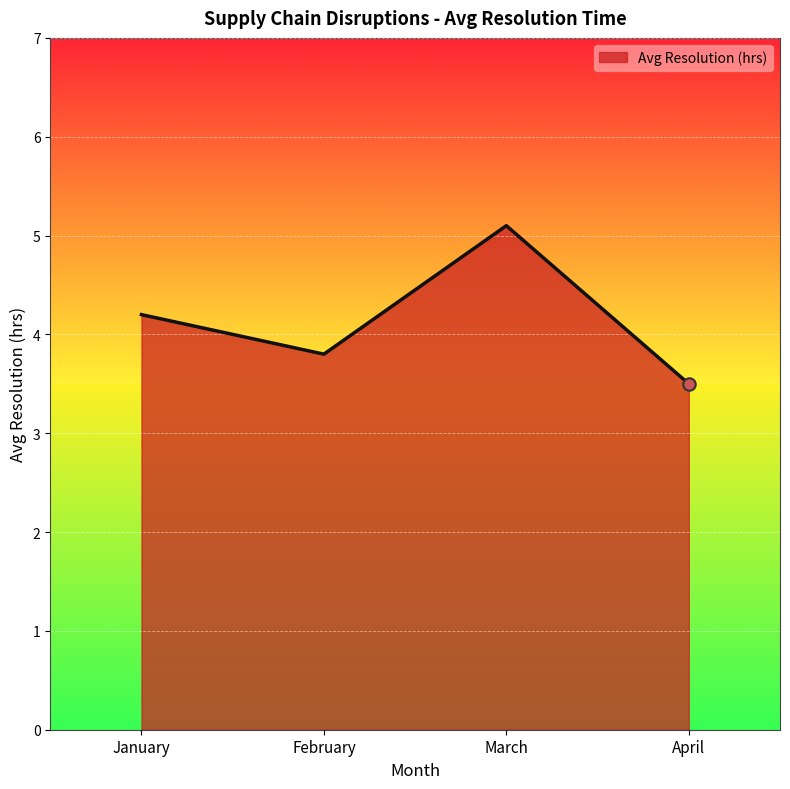

Approximately how many times larger is the value at April compared to February?

0.9